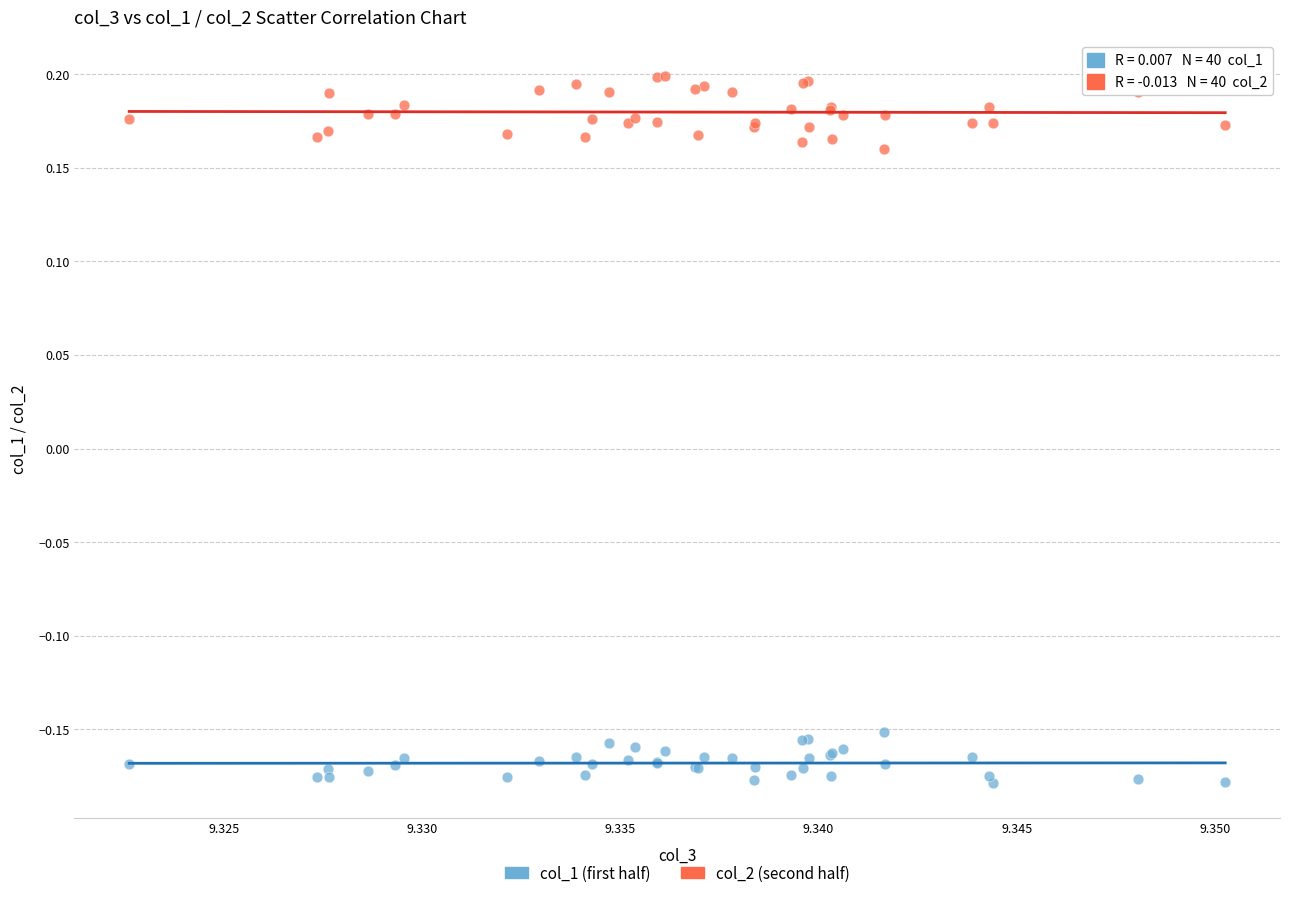

Which series has the largest Y range (max minus min)?

col_2 (second half)